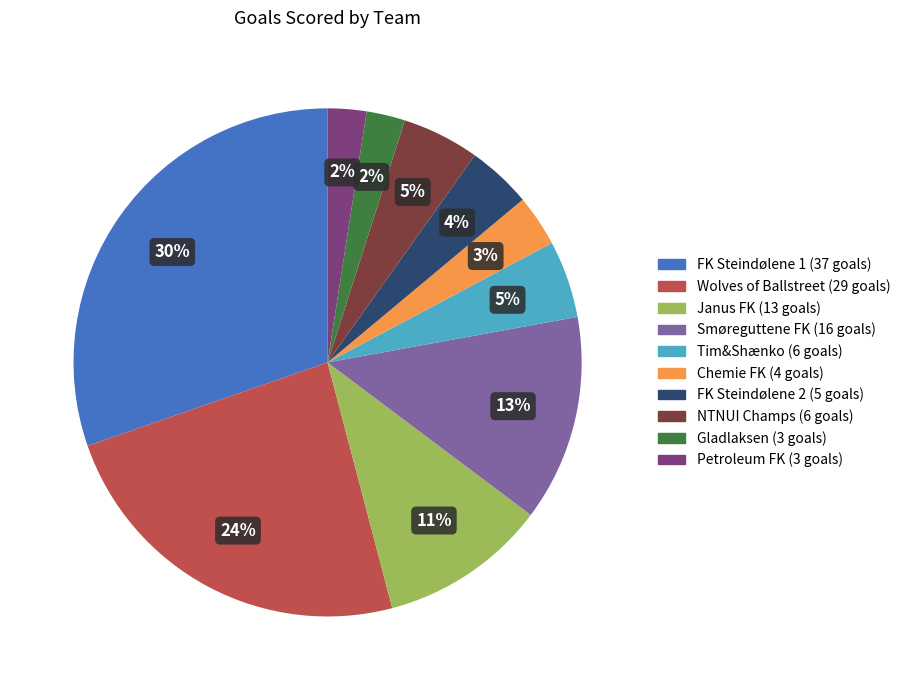

What percentage is the Wolves of Ballstreet slice, to the nearest percent?

24%